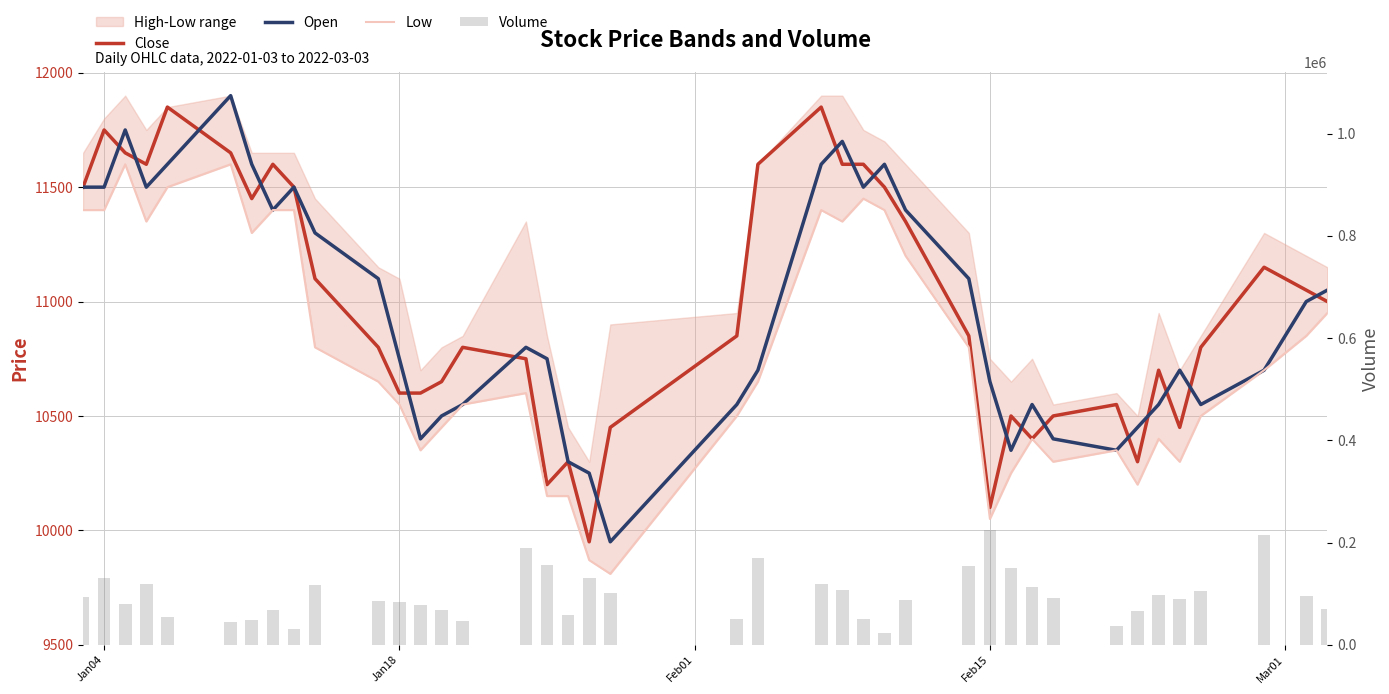

The value of Open at 24 is 7230. True or false?

False